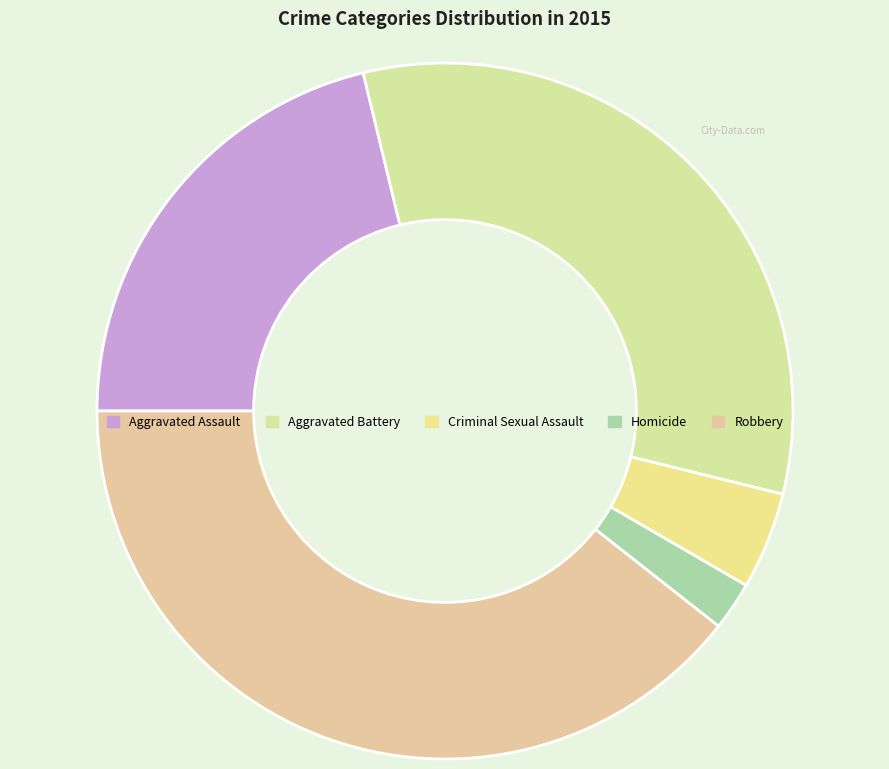

True or false: Homicide accounts for 2% of the total.

True